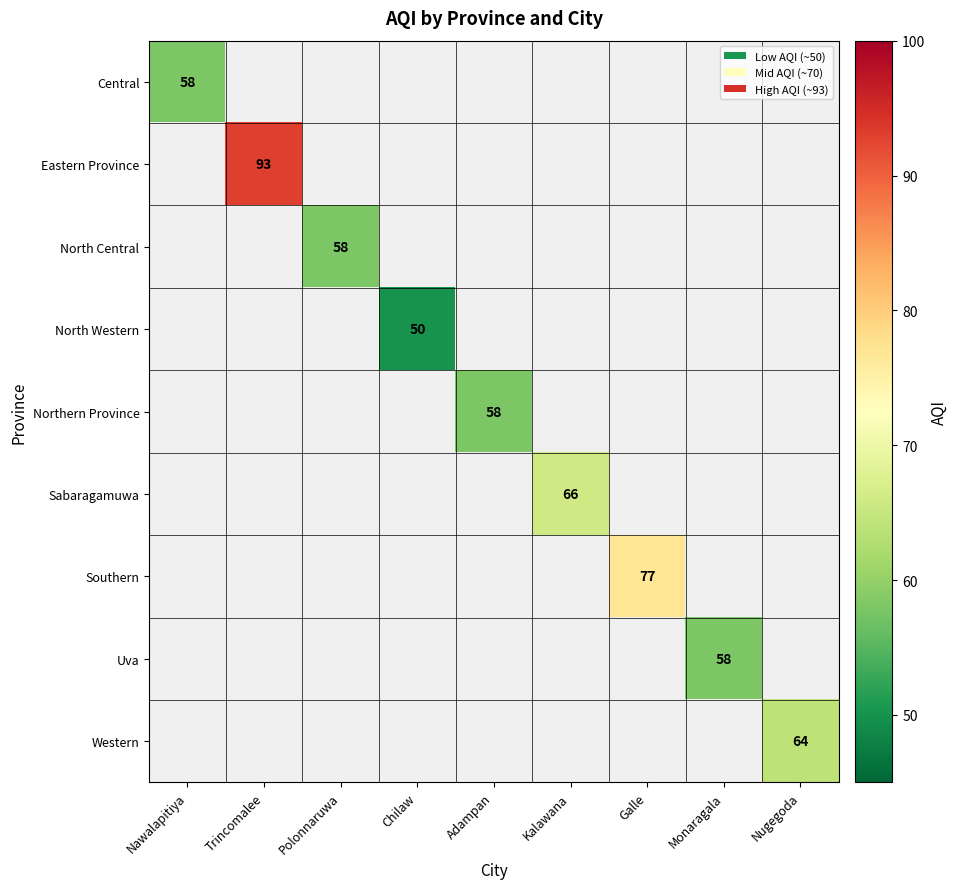

The value of North Western at Chilaw is 65. True or false?

False